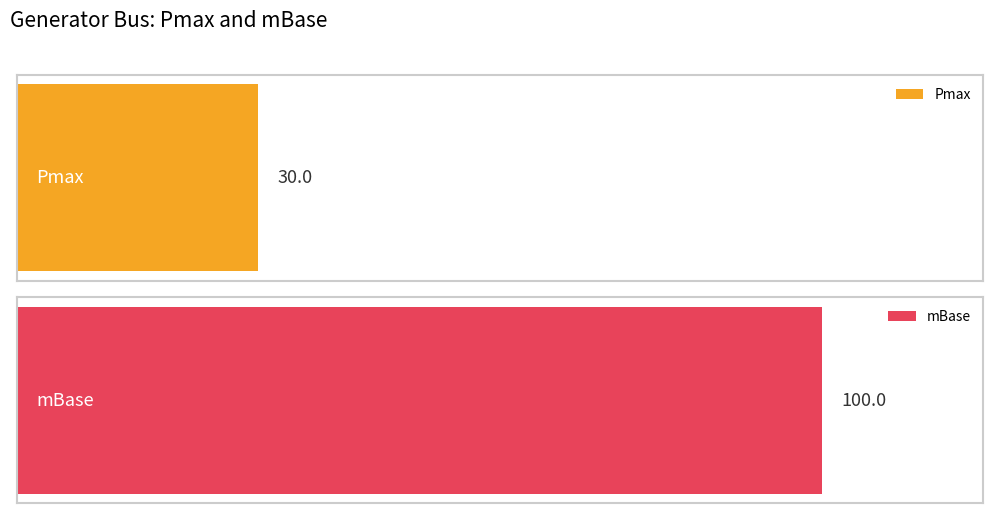

What is the maximum value for Pmax?

30